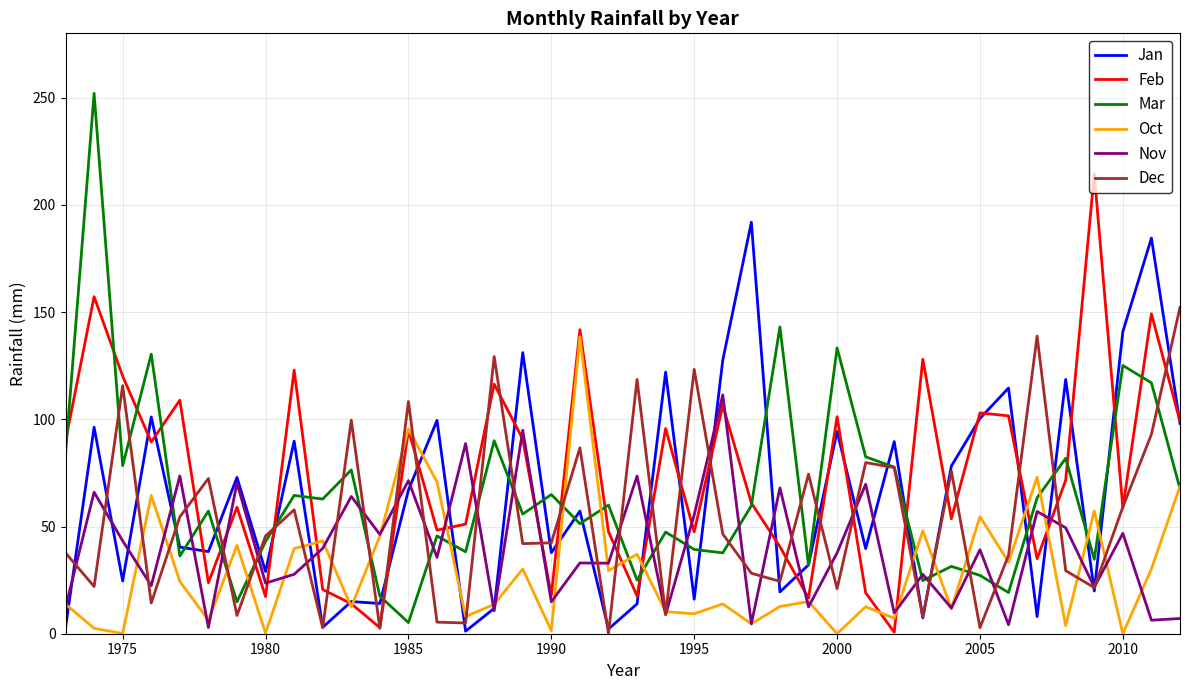

Rank the series by their maximum value, from highest to lowest.

Mar, Feb, Jan, Dec, Oct, Nov